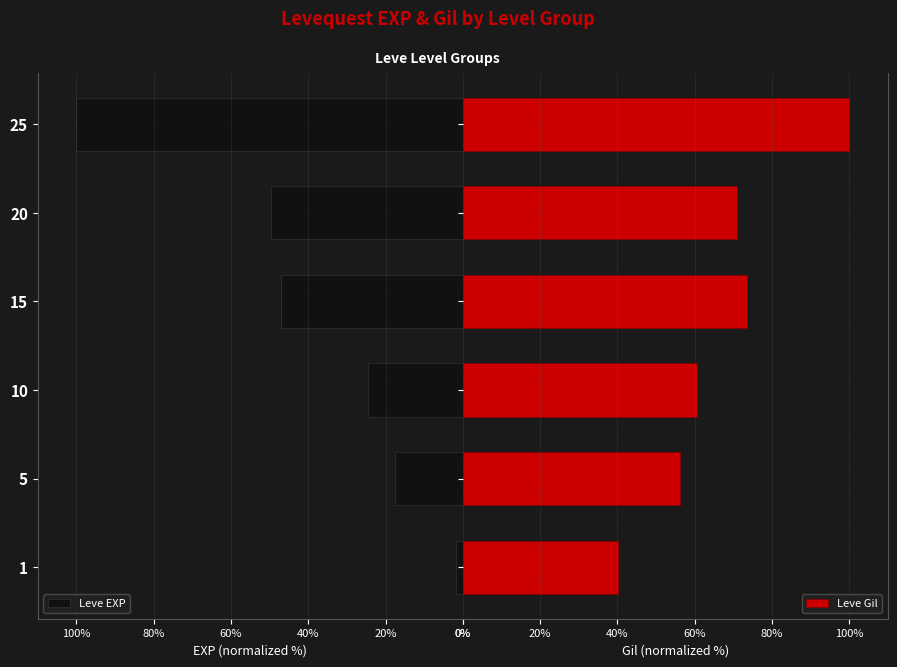

What is the maximum value for Leve Gil?

100.0